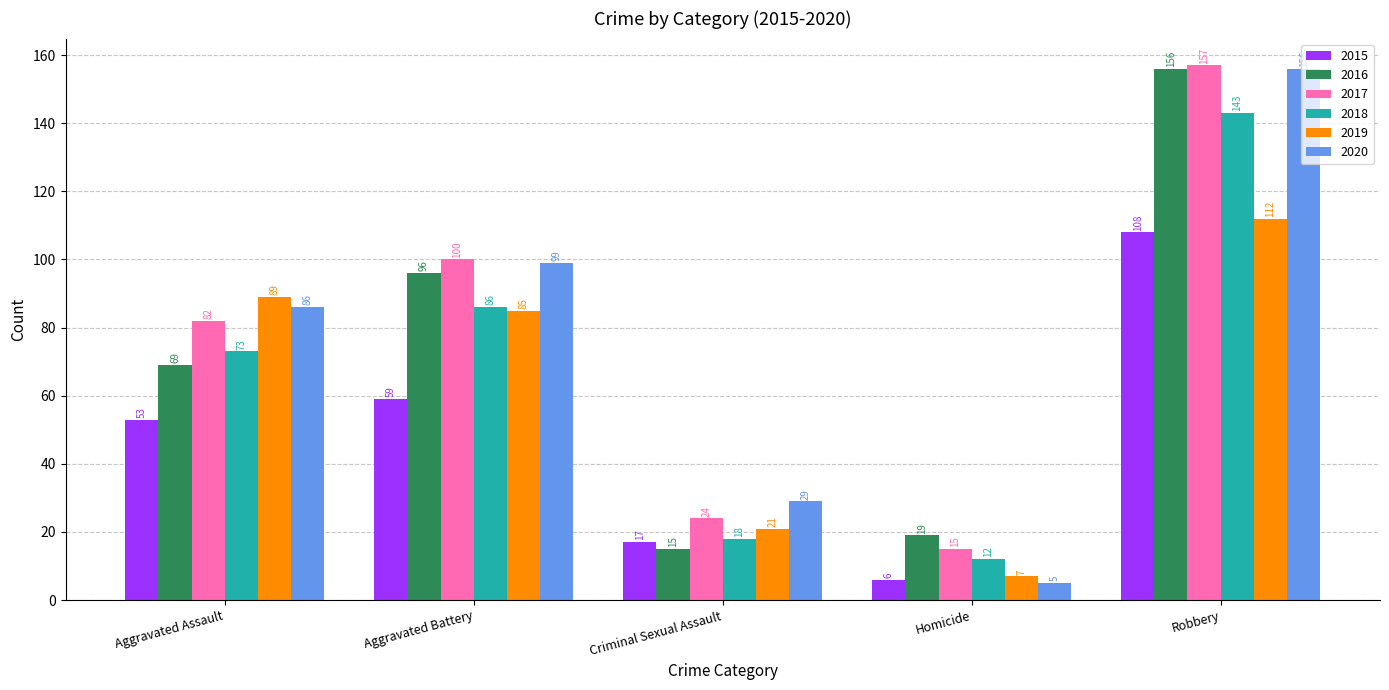

At which label is 2020 closest to 80?

Aggravated Assault